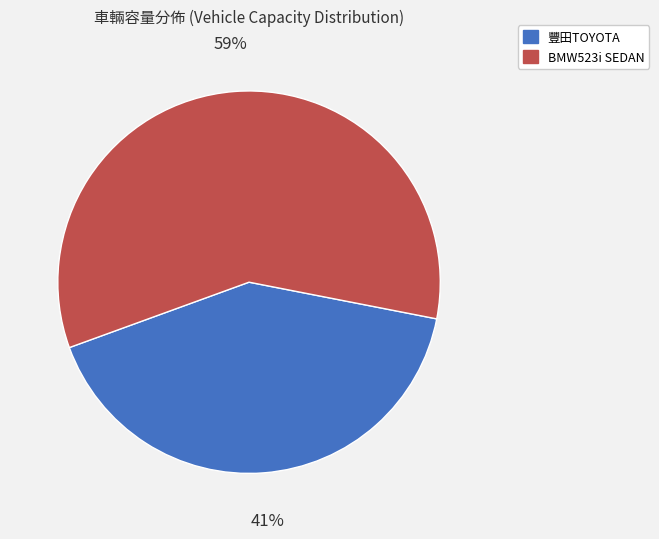

Does any single category account for the majority?

Yes